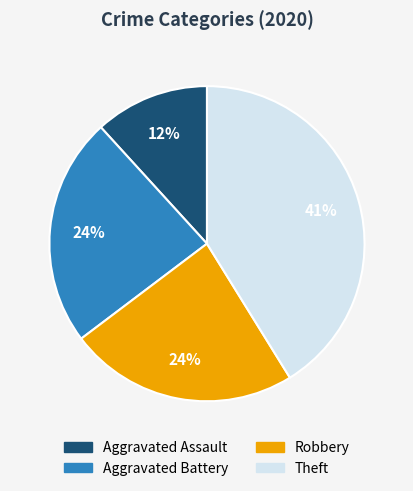

To the nearest percent, what is the average slice percentage?

25%